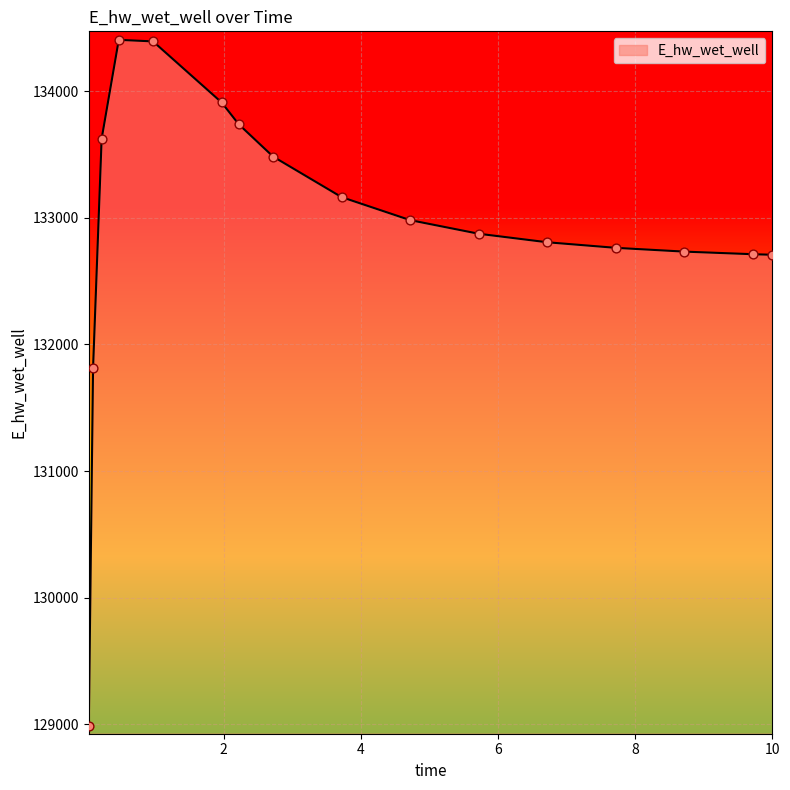

What is the difference between the maximum and minimum values?

5419.2